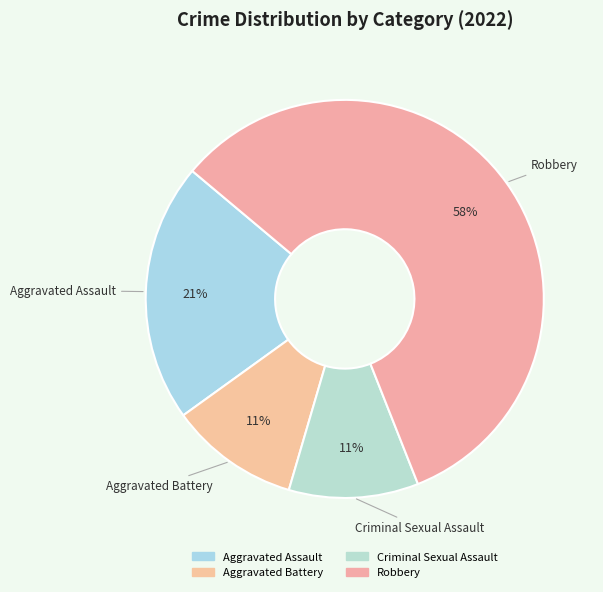

Count the number of slices in the pie.

4